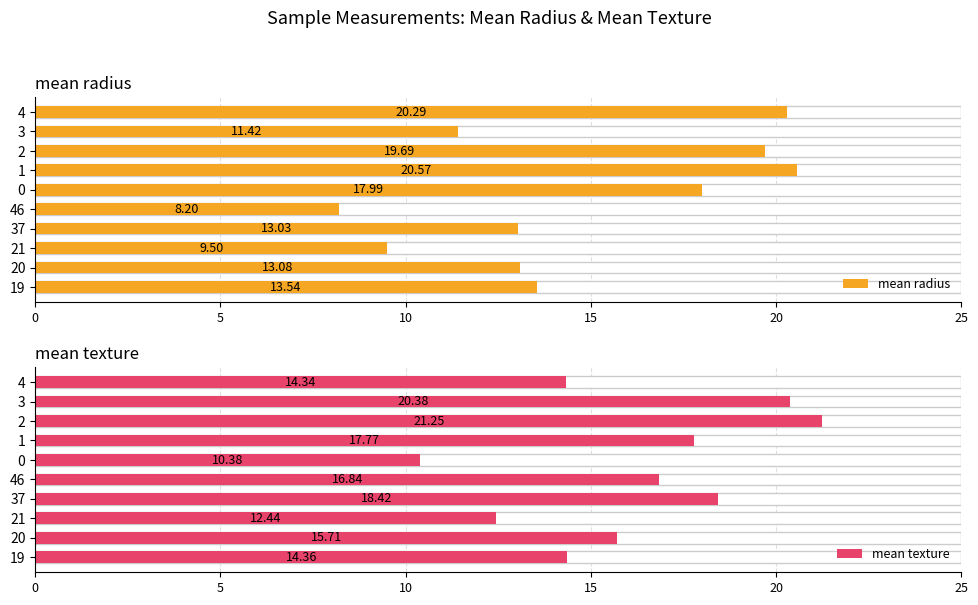

Are the bars horizontal?

Yes